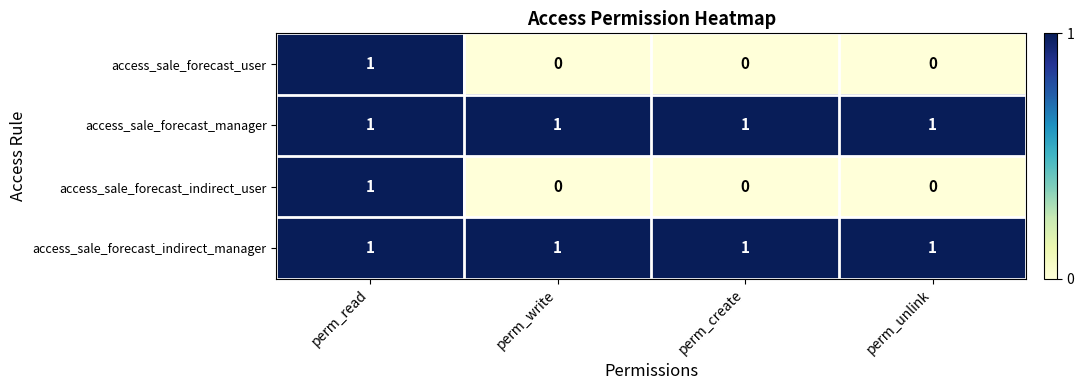

Count the access_sale_forecast_user values in the range 0 to 1.

4